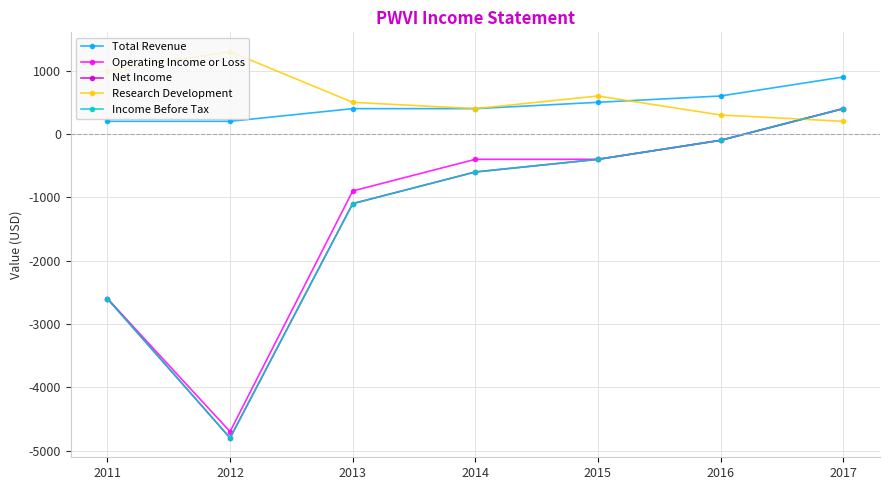

Which series changed the most between 2011 and 2012?

Net Income